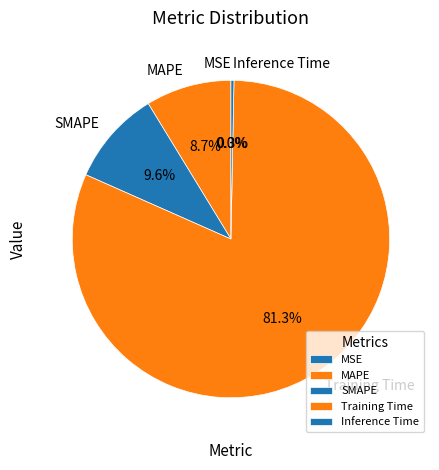

Which has a higher value, MAPE or Training Time?

Training Time